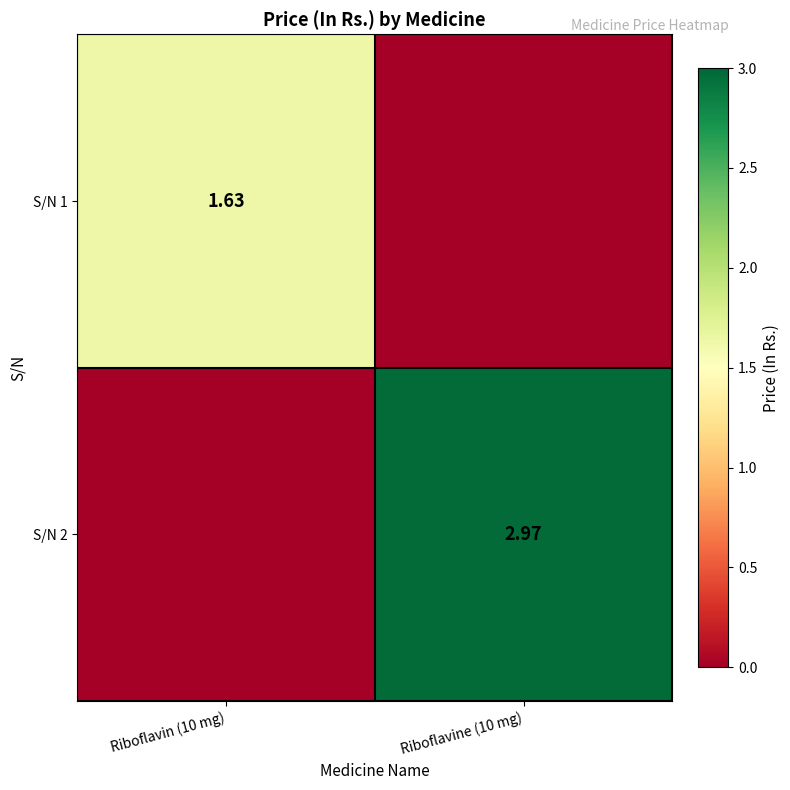

How many values in S/N 1 are above zero?

1